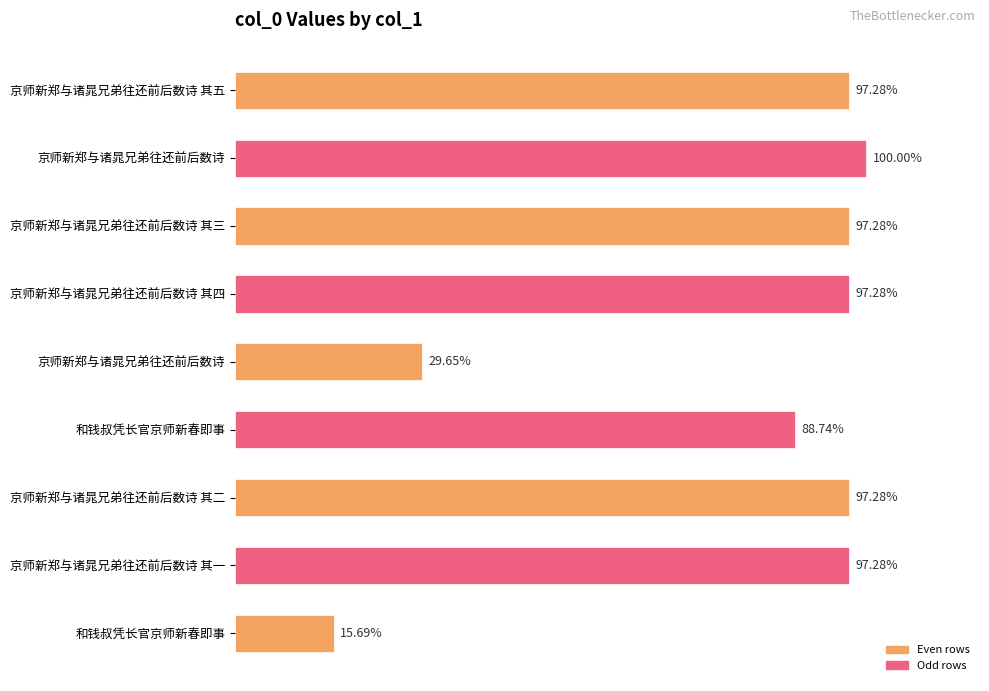

Are the bars grouped side by side (vs. stacked)?

No